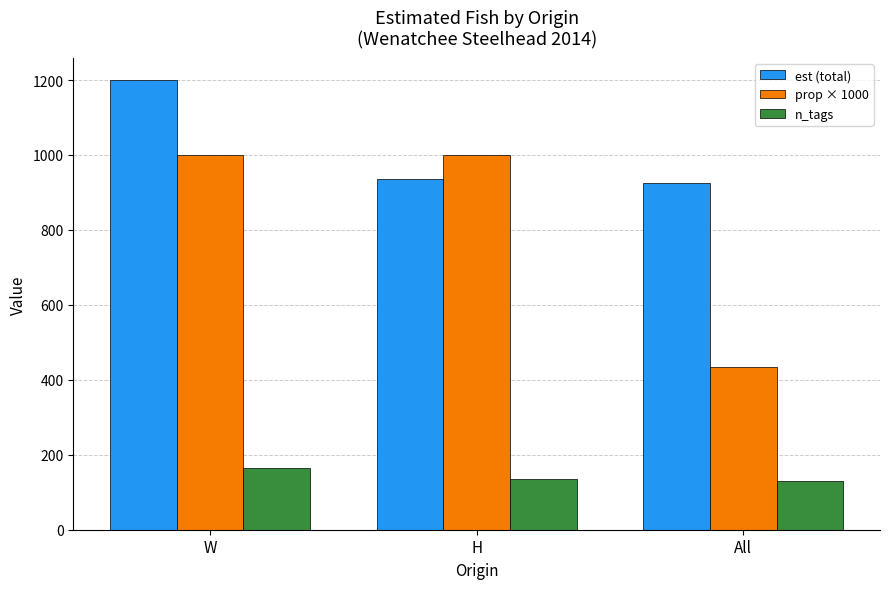

At which label does prop × 1000 first exceed 999?

W